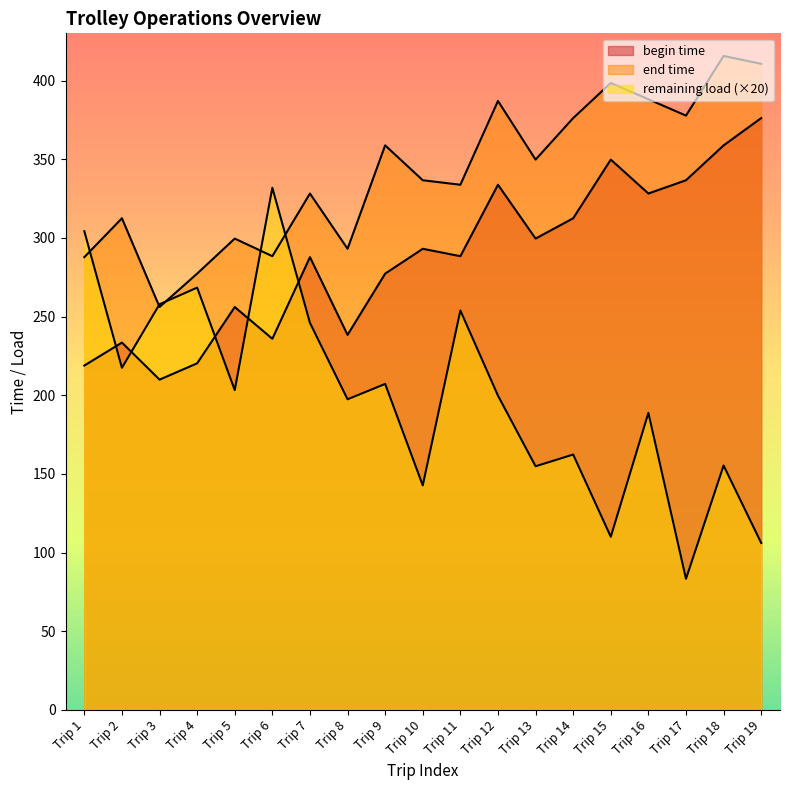

What are all the series names shown in the legend?

begin time, end time, remaining load